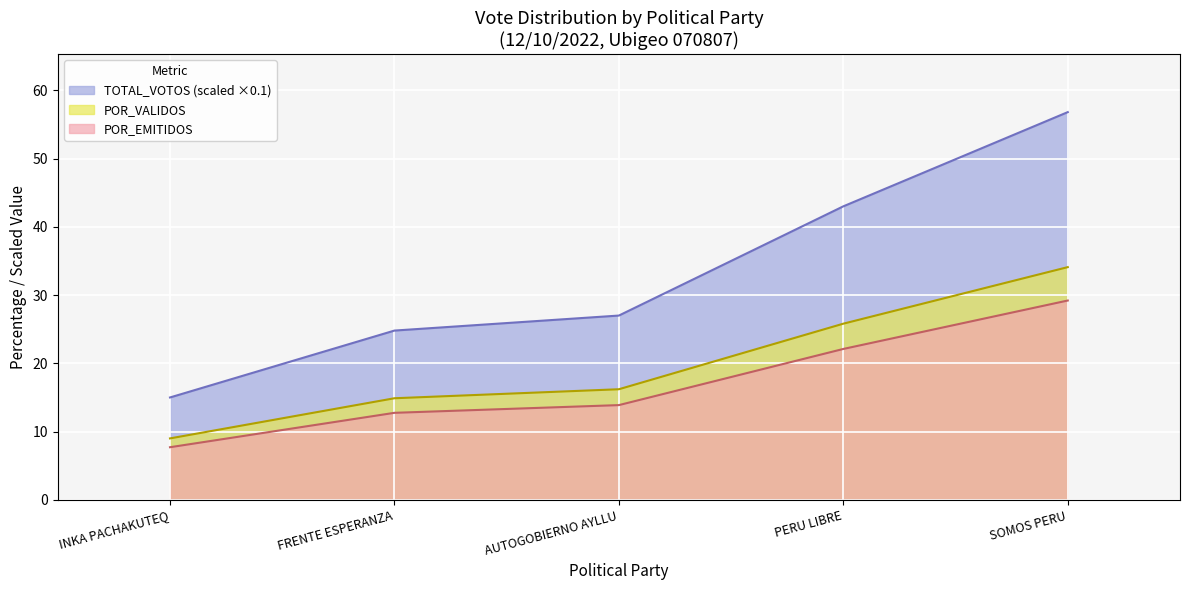

What is the difference between the second highest and minimum values in the POR_VALIDOS series?

16.8